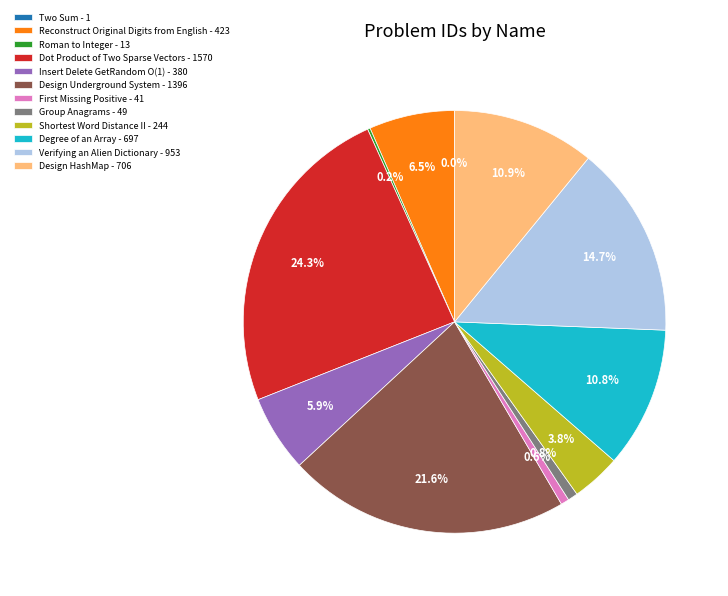

What is the largest slice in the pie chart?

Dot Product of Two Sparse Vectors